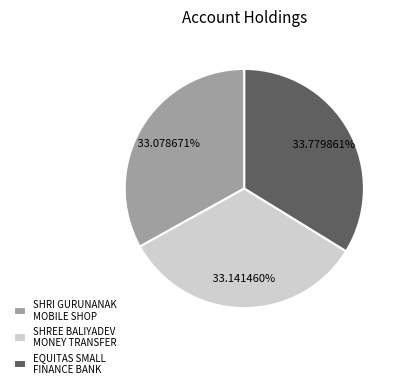

Which slice is the largest?

EQUITAS SMALL FINANCE BANK